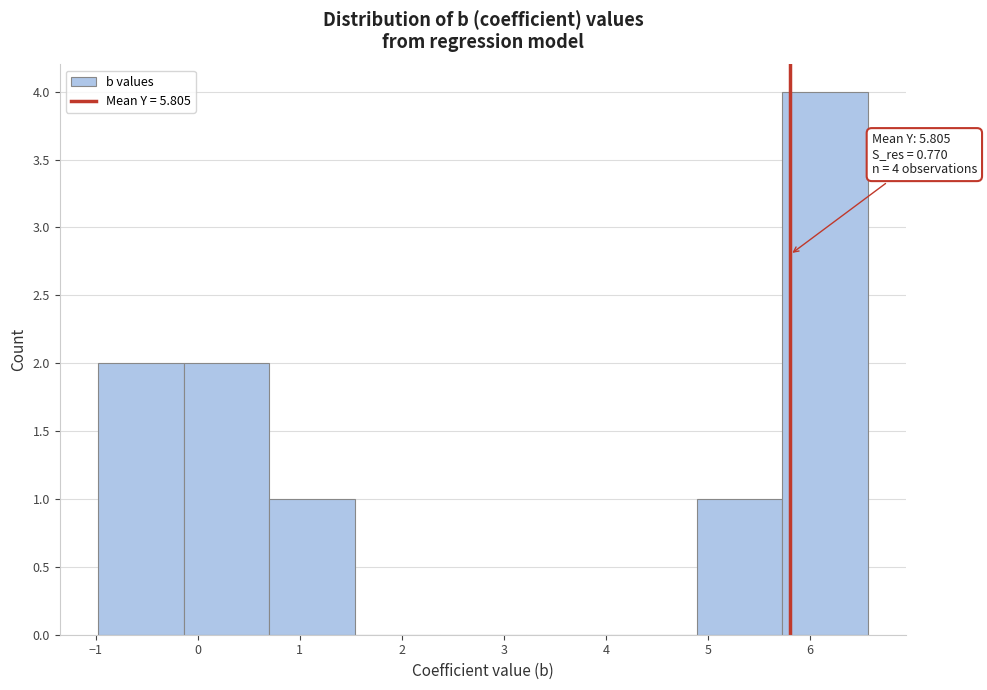

Over which range of the x-axis is the bar tallest?

5.7 to 6.6